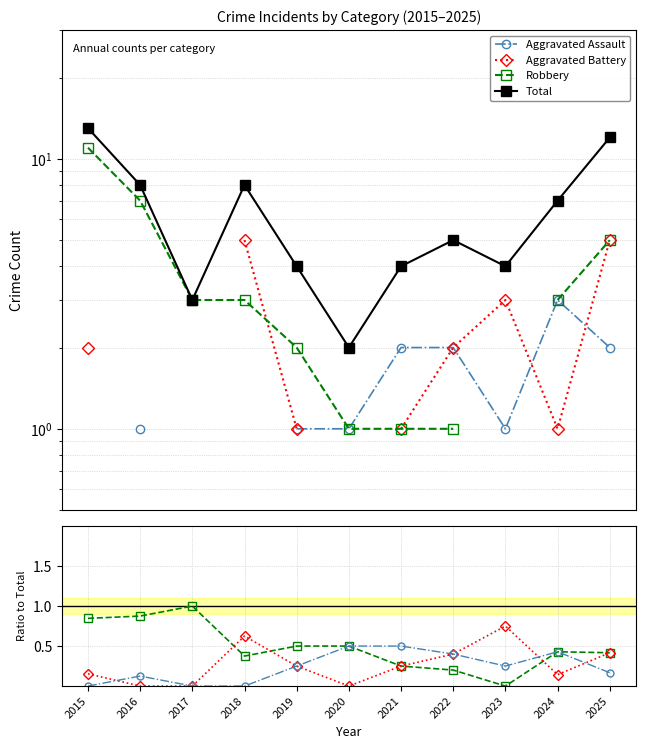

The value of Robbery at 2021 is 0.2. True or false?

True